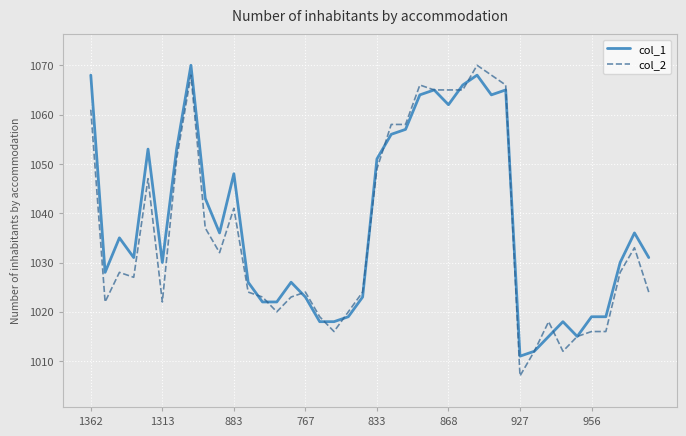

Which series has the largest range (max minus min)?

col_2